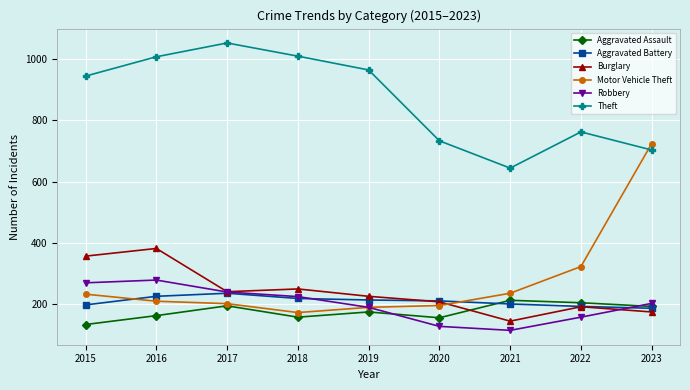

What is the value of the Motor Vehicle Theft point at the 8th from the left?

323